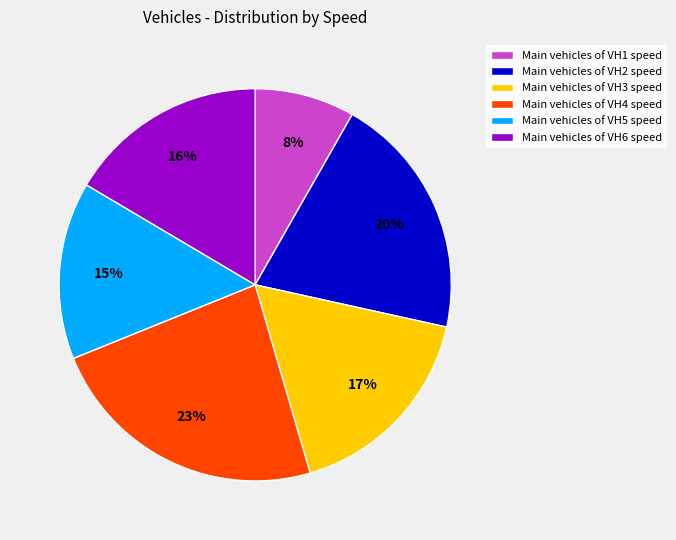

What is the smallest slice in the pie chart?

Main vehicles of VH1 speed